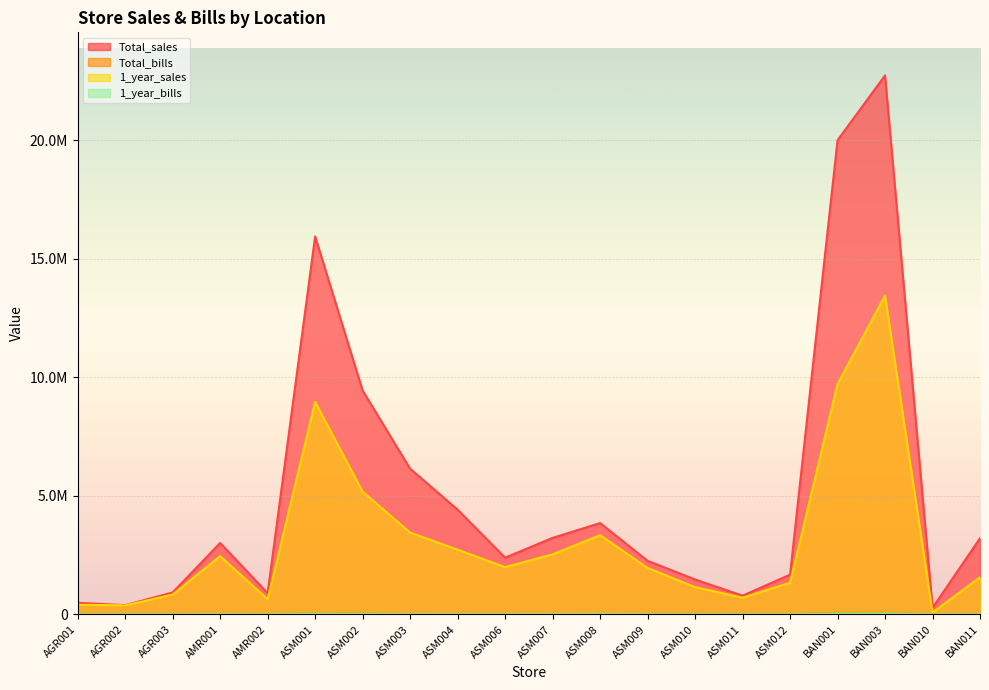

What is the highest value of the 1_year_sales series?

13444630.0